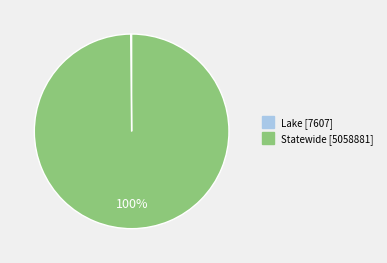

What is the largest slice in the pie chart?

Statewide